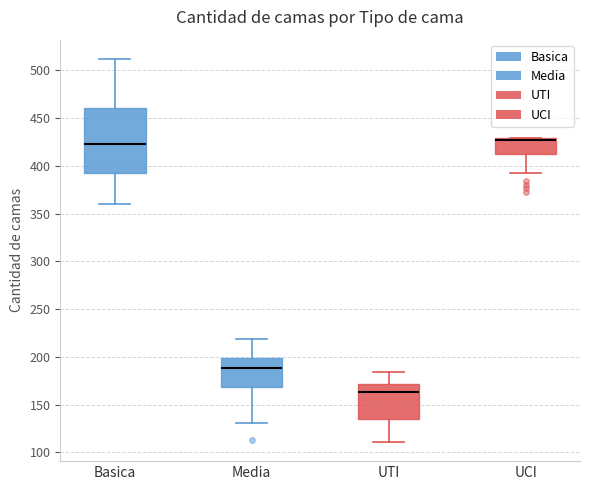

Reading left to right, transcribe this box plot: for each box, give where its median line is, the range the box spans, and where its two whiskers end, as read against the y-axis. The values are not printed on the chart, so give them approximately, as read against the axis.

Basica: median 425, box 390 to 460, whiskers 360 to 510
Media: median 190, box 170 to 200, whiskers 130 to 220
UTI: median 165, box 135 to 170, whiskers 110 to 185
UCI: median 430 (drawn on the box's upper edge), box 410 to 430, whiskers 390 to 430